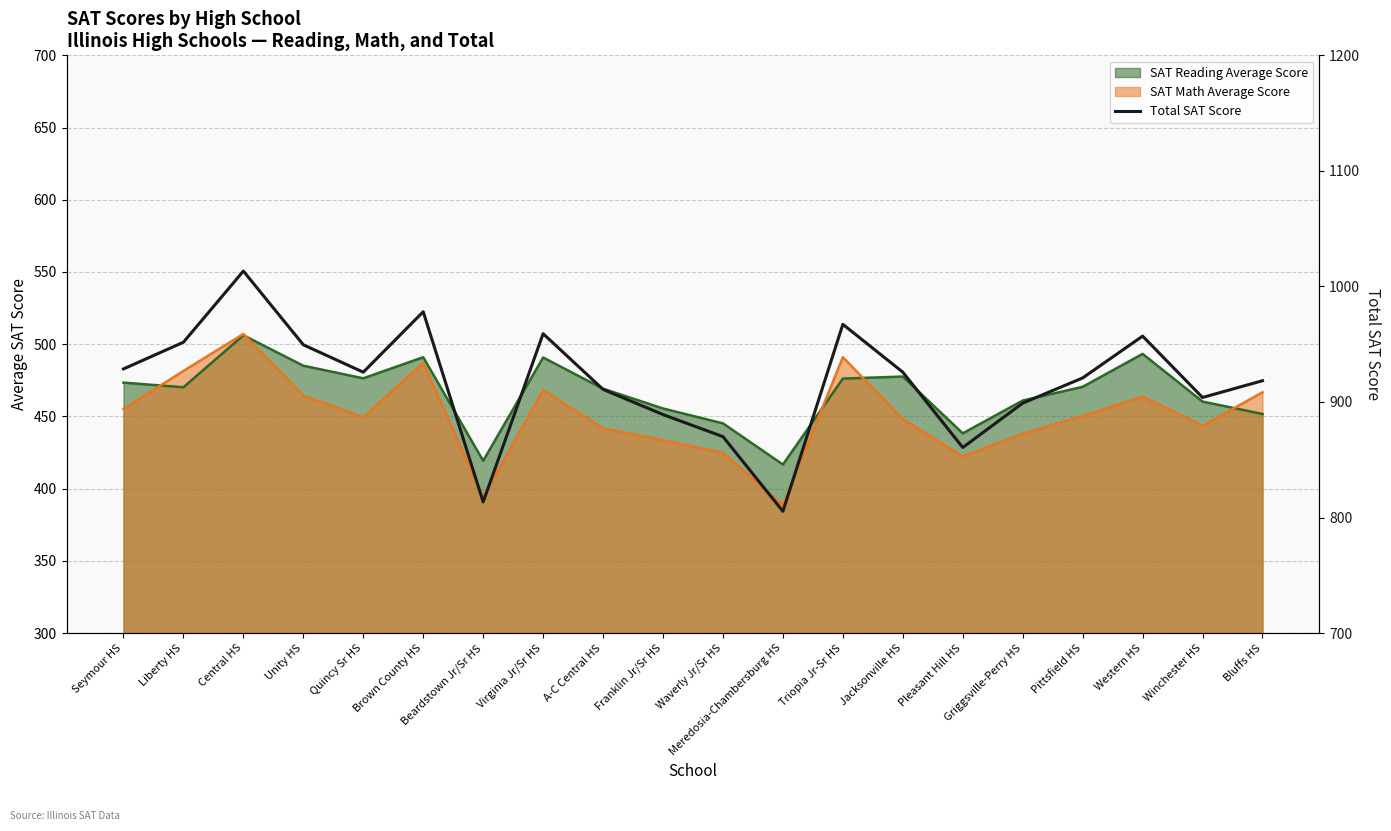

True or false: the data has more than 0 interior local peaks.

True